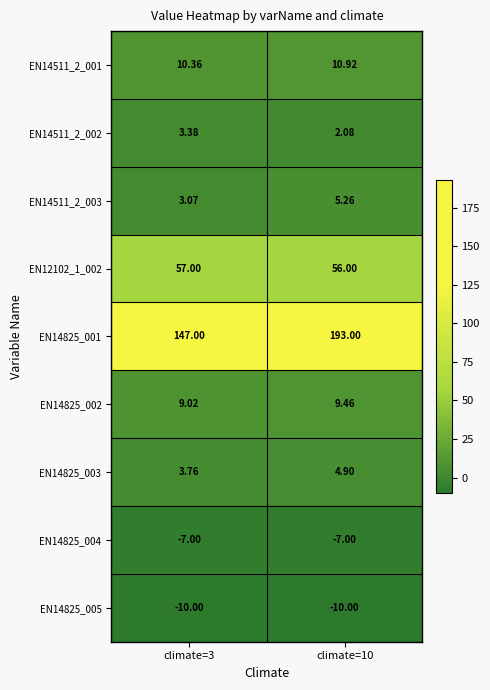

How many data points in EN14511_2_003 are less than 5?

1